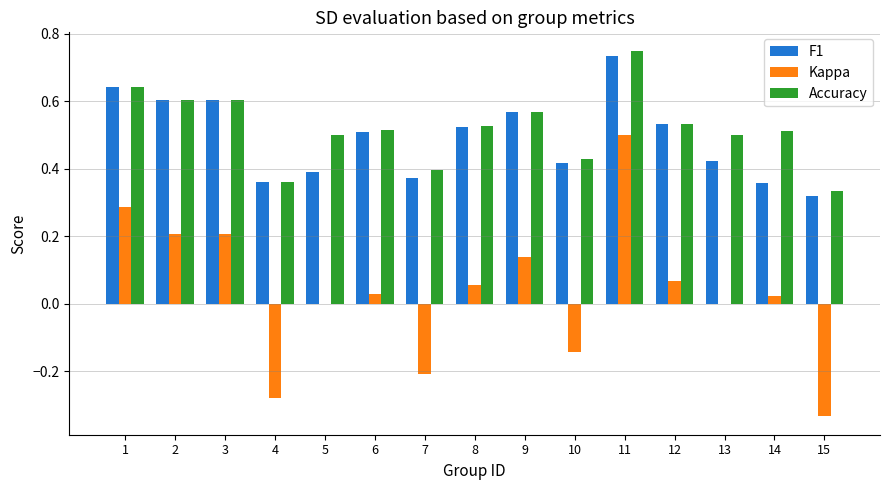

At which category is the sum across all series the highest?

11